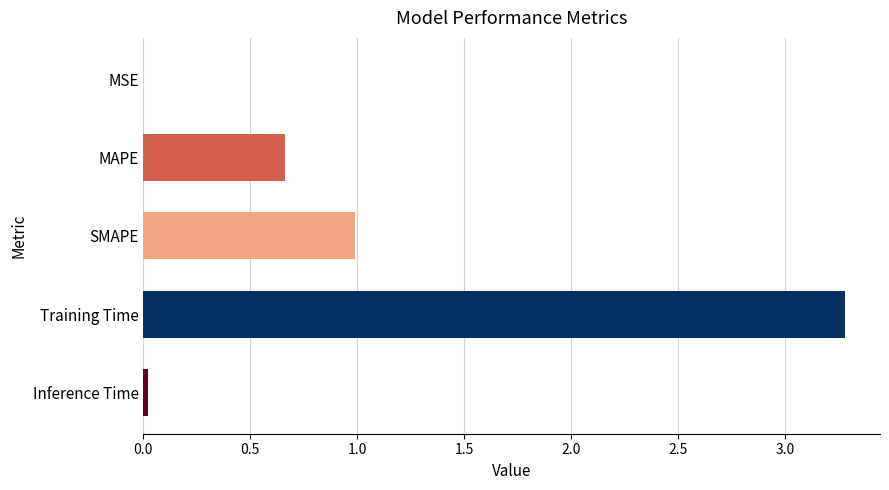

What value does the data have at SMAPE?

1.0